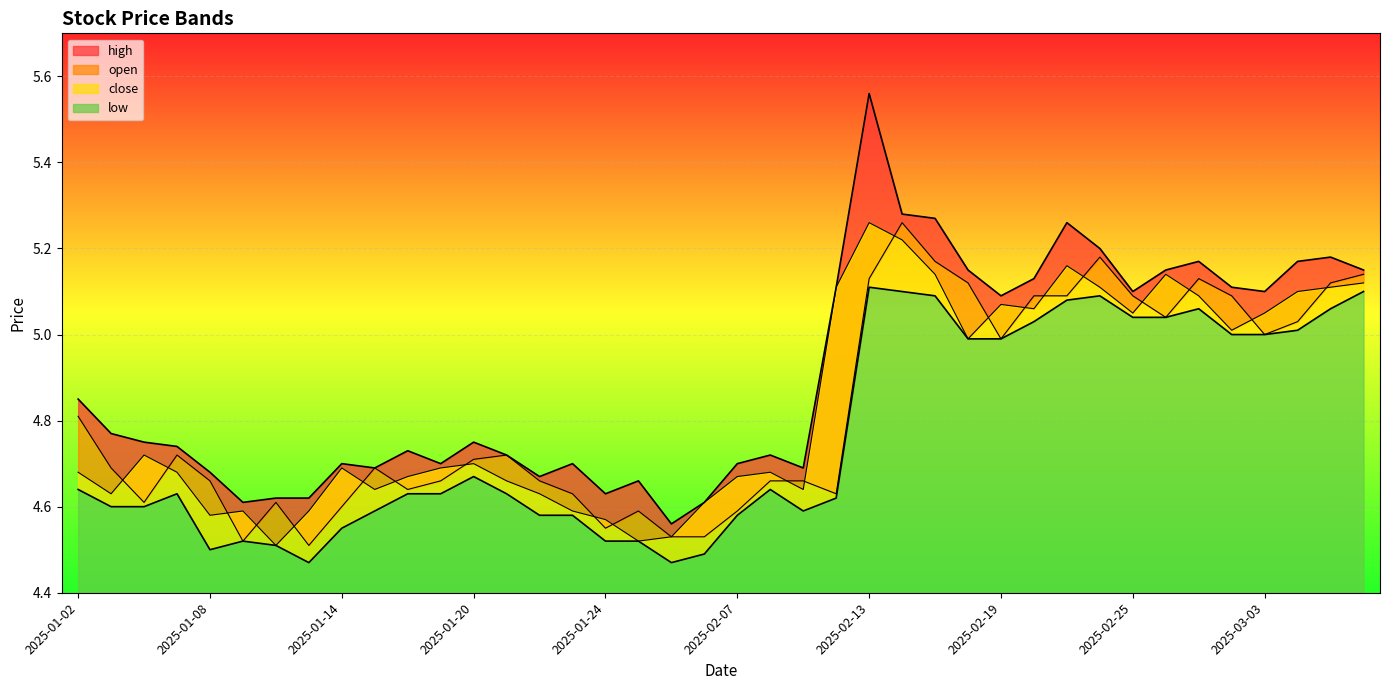

What is the label of the 21st point from the right?

2025-02-06